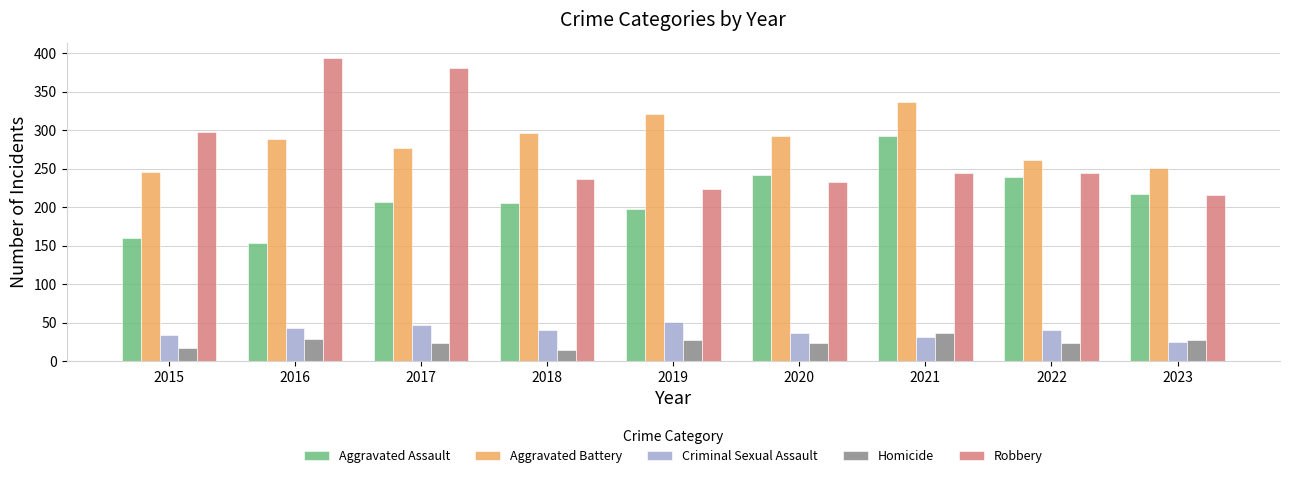

What is the lowest value of the Criminal Sexual Assault series?

25